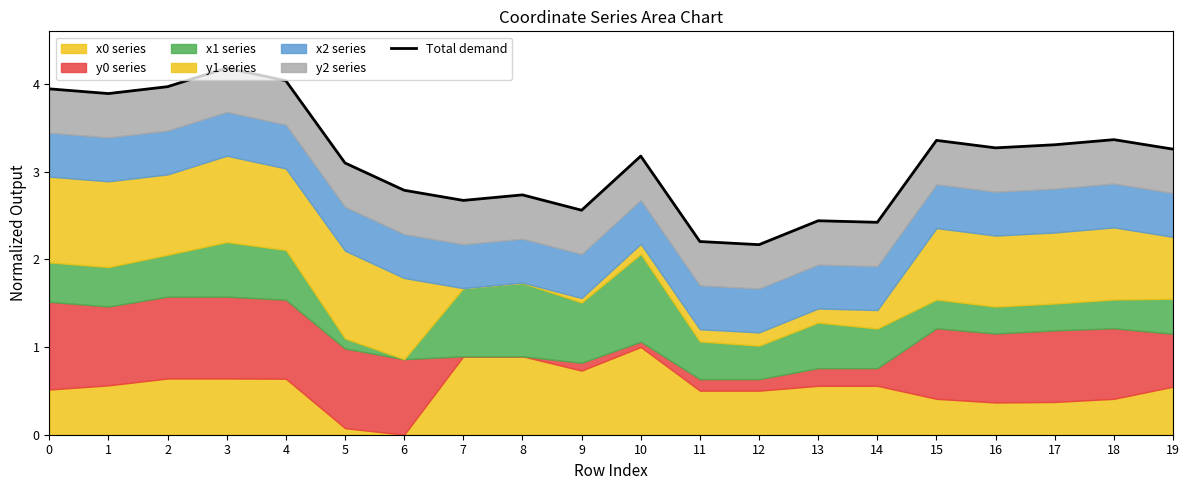

How many categories are shown in the chart?

20